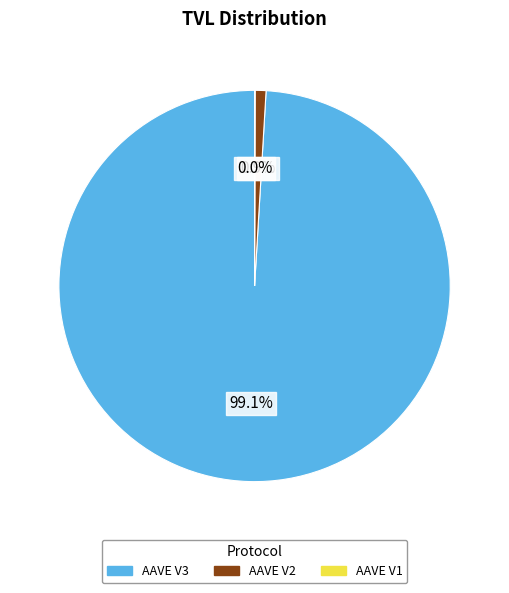

What percentage is the AAVE V3 slice, to the nearest percent?

99%